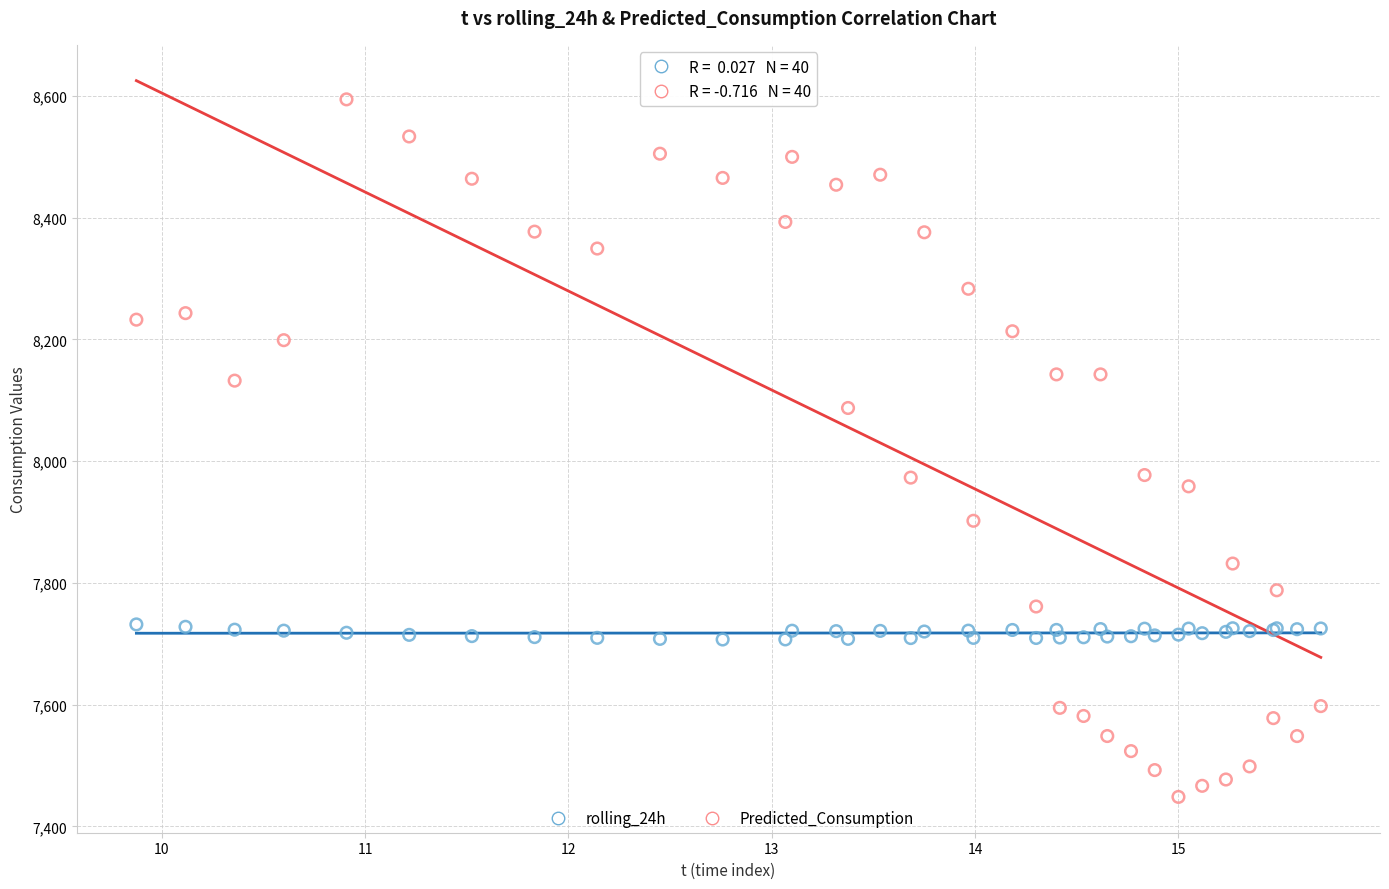

Which series contains the highest Y value?

Predicted_Consumption